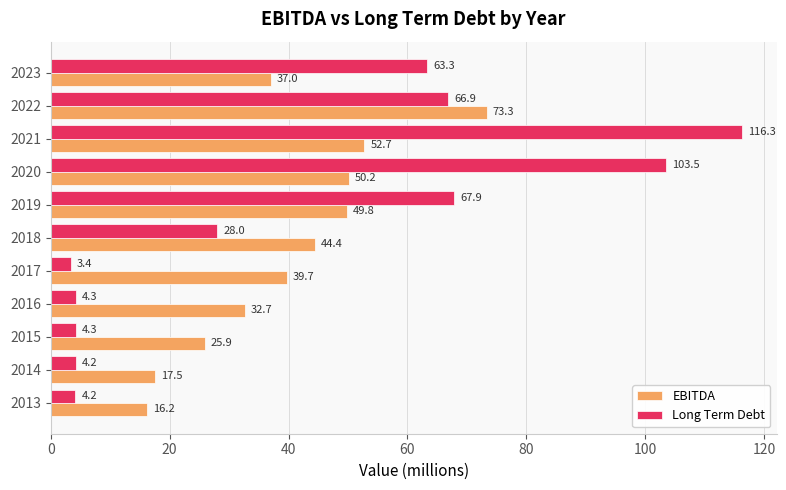

Which series changed the most between 2014 and 2019?

Long Term Debt